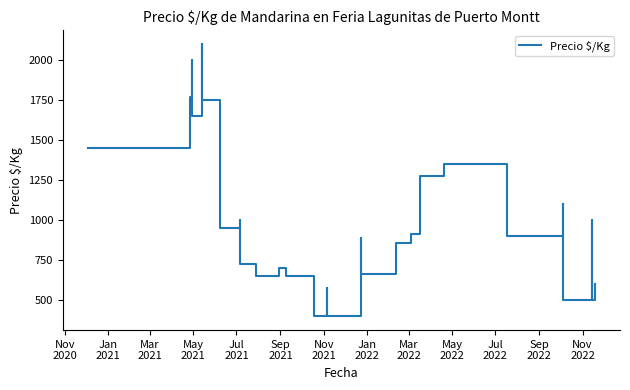

True or false: there are more than 0 points higher than both neighbors.

True